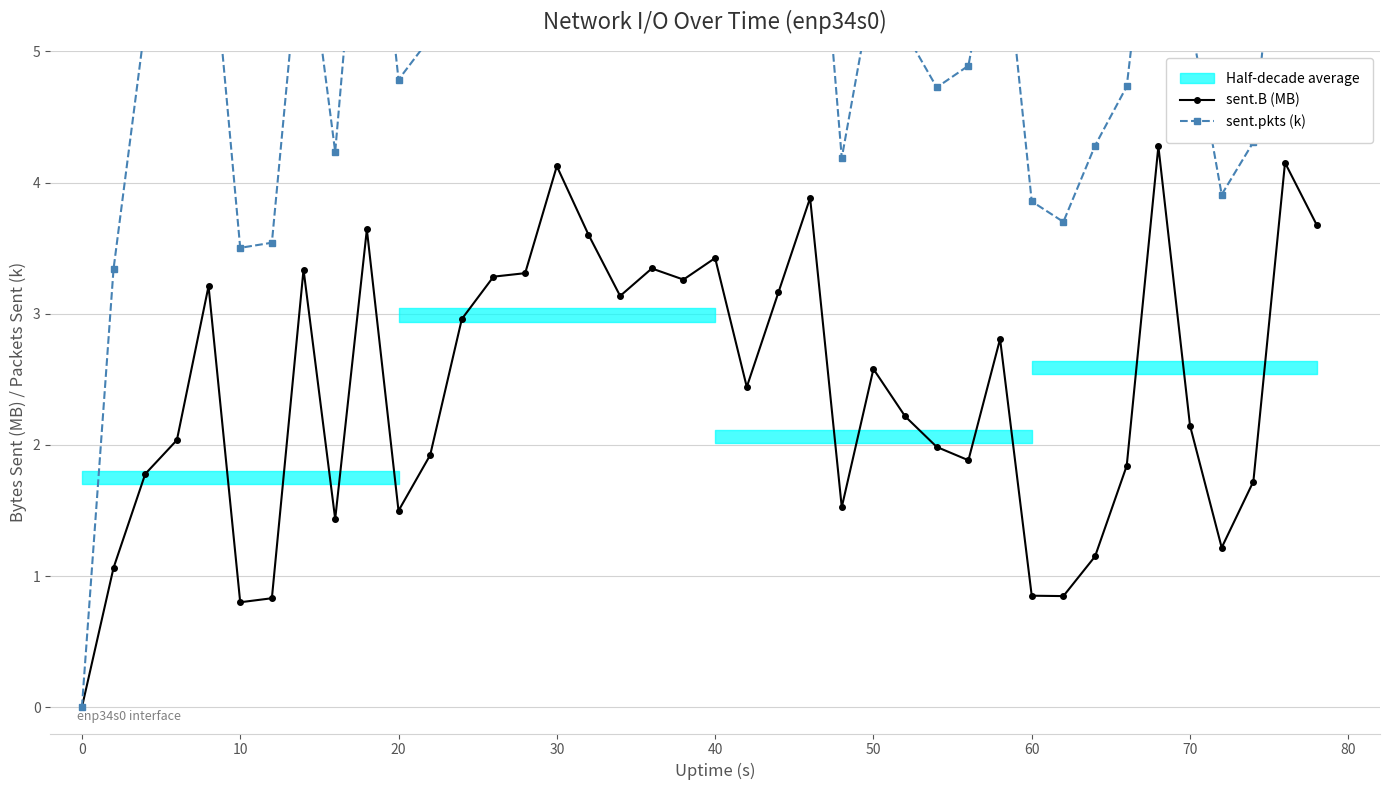

What is the value of the sent.pkts (k) point at the 23rd from the left?

6.6